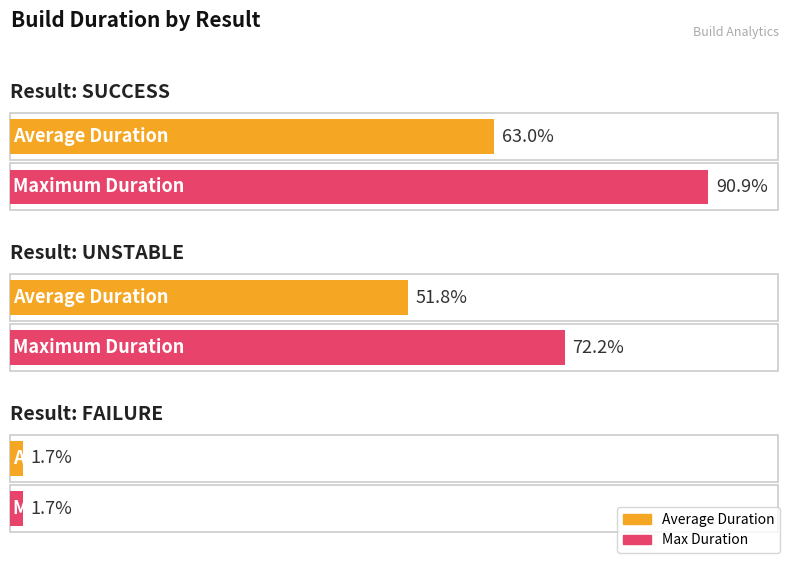

Which series changed the most between SUCCESS and FAILURE?

Max Duration